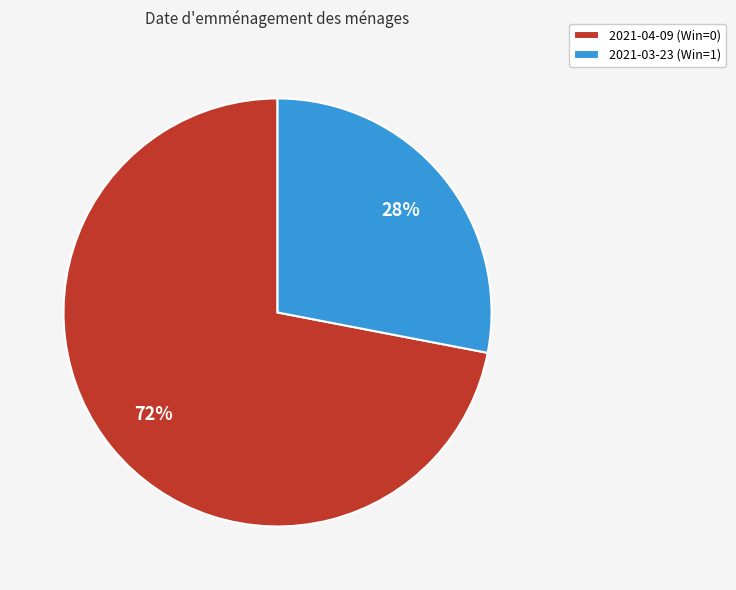

To the nearest percent, what is the combined percentage of 2021-03-23 (Win=1) and 2021-04-09 (Win=0)?

100%